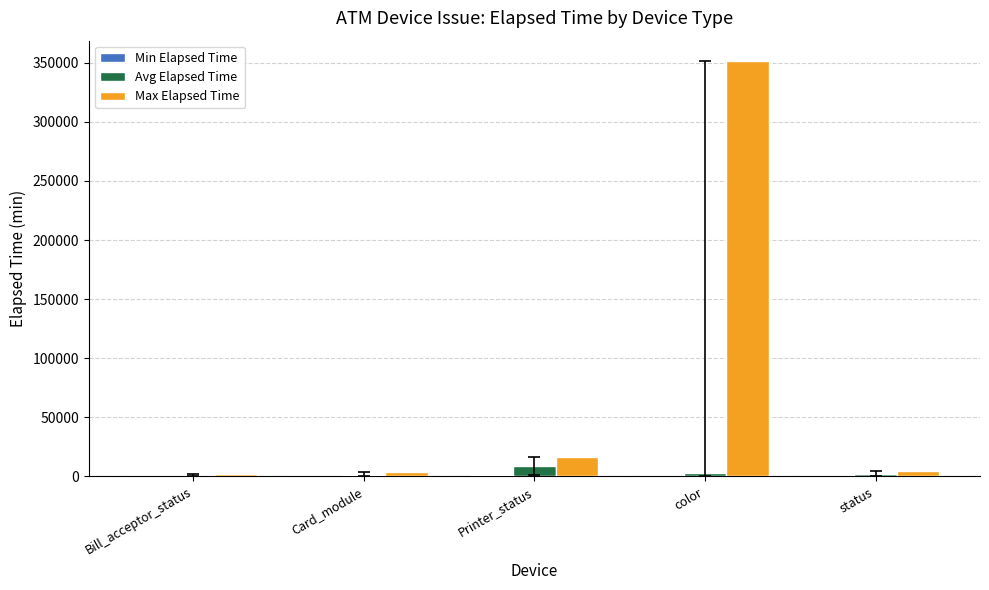

At which label does Max Elapsed Time reach its peak?

color